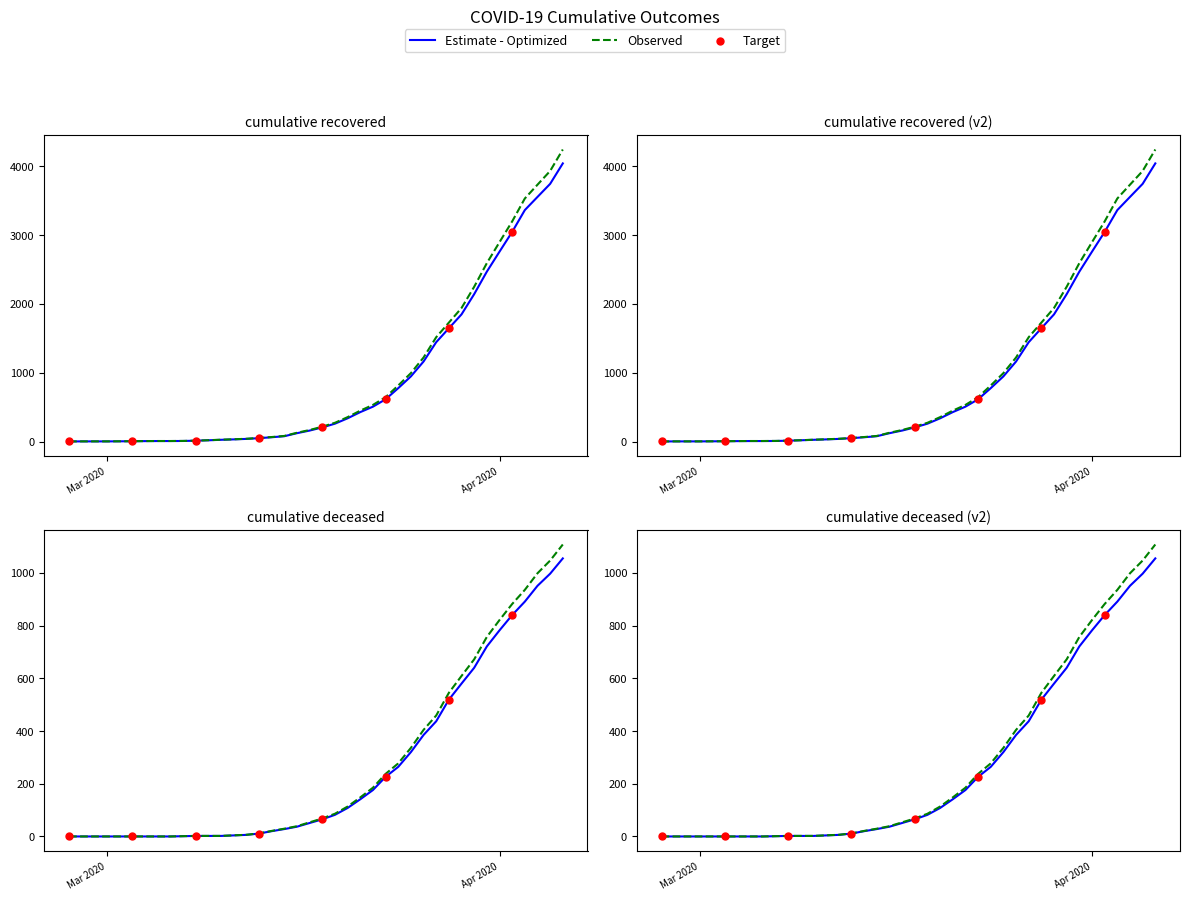

Which series has the widest spread of Y values?

cumulative_recovered